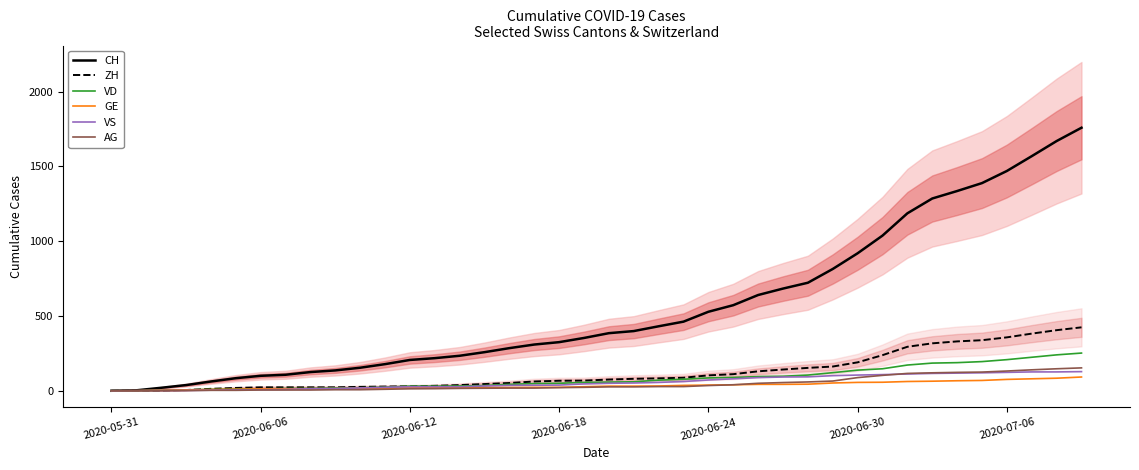

What is the maximum value for VS?

128